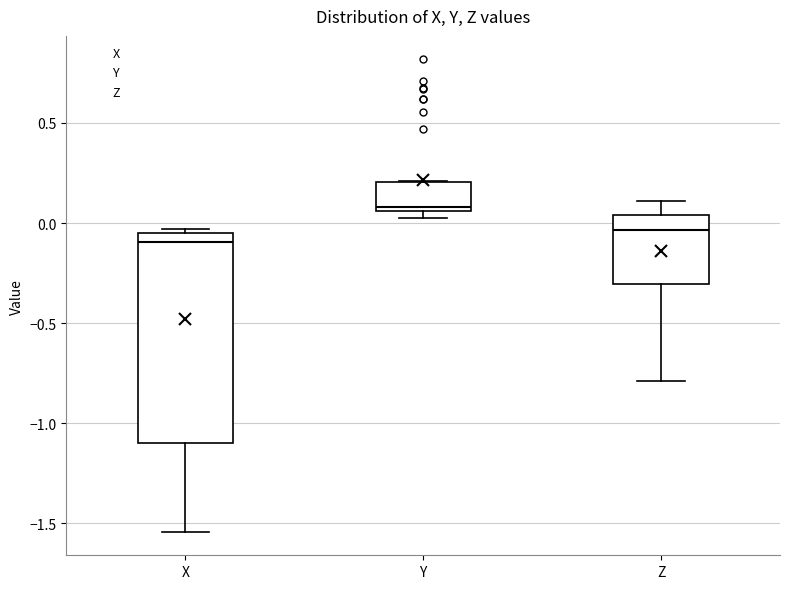

Reading left to right, transcribe this box plot: for each box, give where its median line is, the range the box spans, and where its two whiskers end, as read against the y-axis. The values are not printed on the chart, so give them approximately, as read against the axis.

X: median -0.10, box -1.10 to -0.05, whiskers -1.55 to -0.05 (just above the box's upper edge)
Y: median 0.10, box 0.05 to 0.20, whiskers 0.05 (just below the box's lower edge) to 0.20
Z: median -0.05, box -0.30 to 0.05, whiskers -0.80 to 0.10